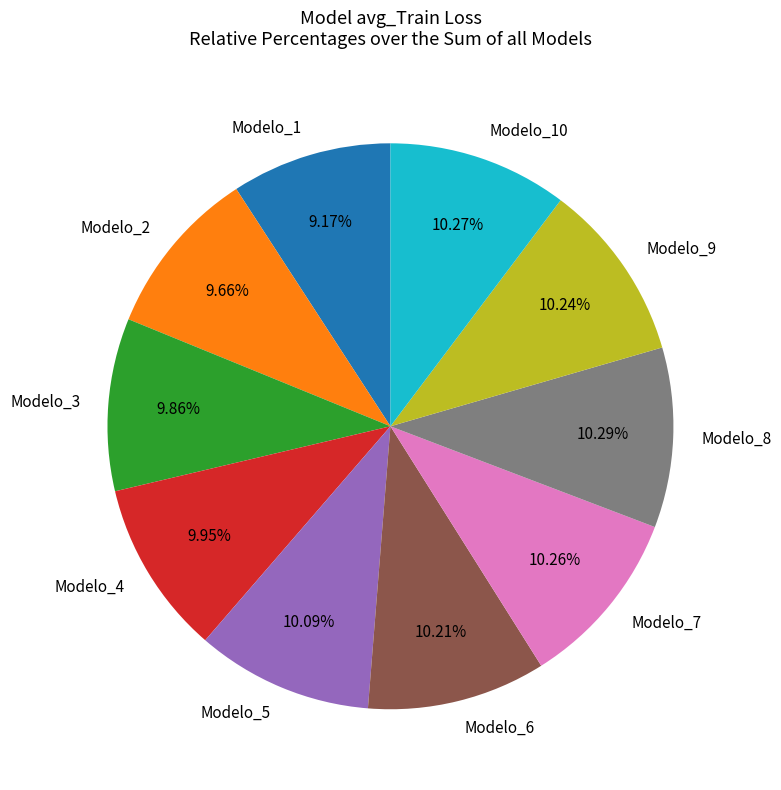

What percentage is the Modelo_2 slice, to the nearest percent?

10%